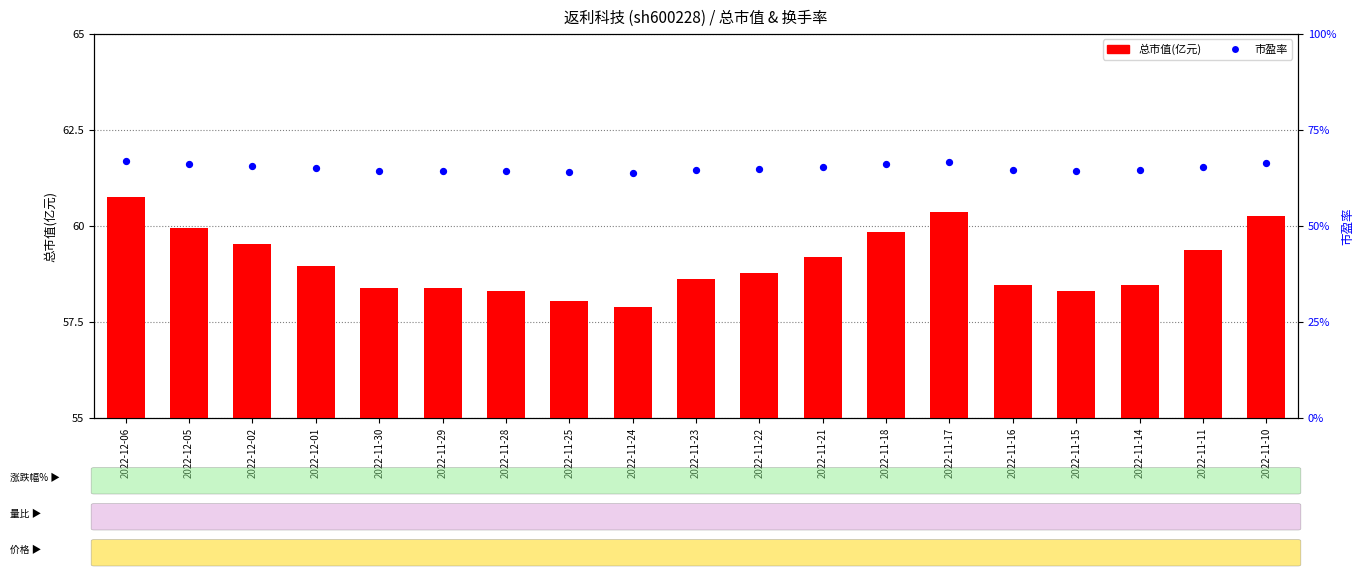

Is the value of 市盈率(换手率scaled) at 2022-12-01 greater than the value of 总市值(亿元) at 2022-11-17?

Yes